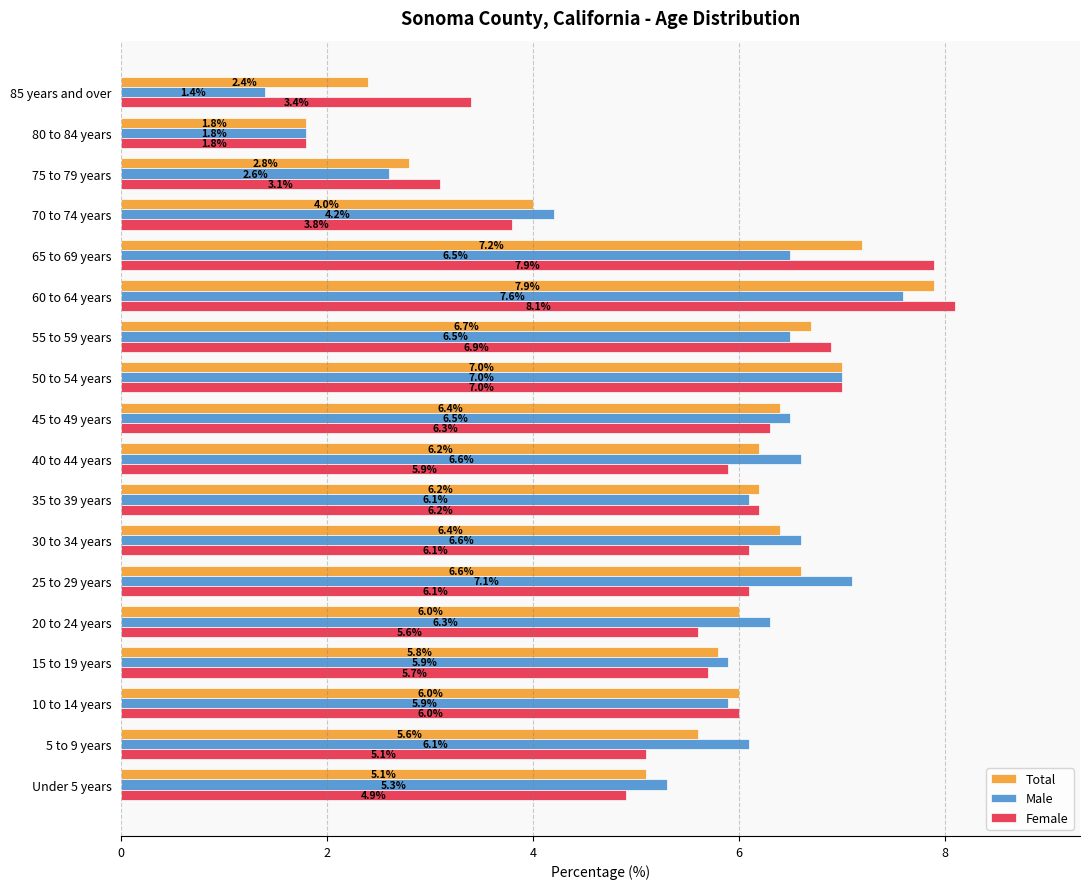

Which series has the largest range (max minus min)?

Female